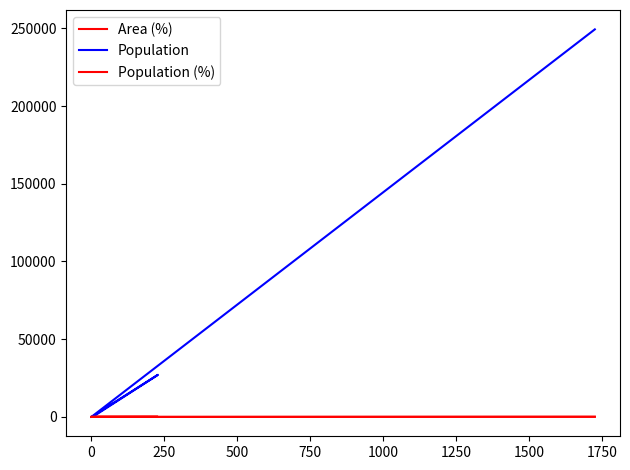

In Population, how many points are higher than both neighbors (excluding endpoints)?

1